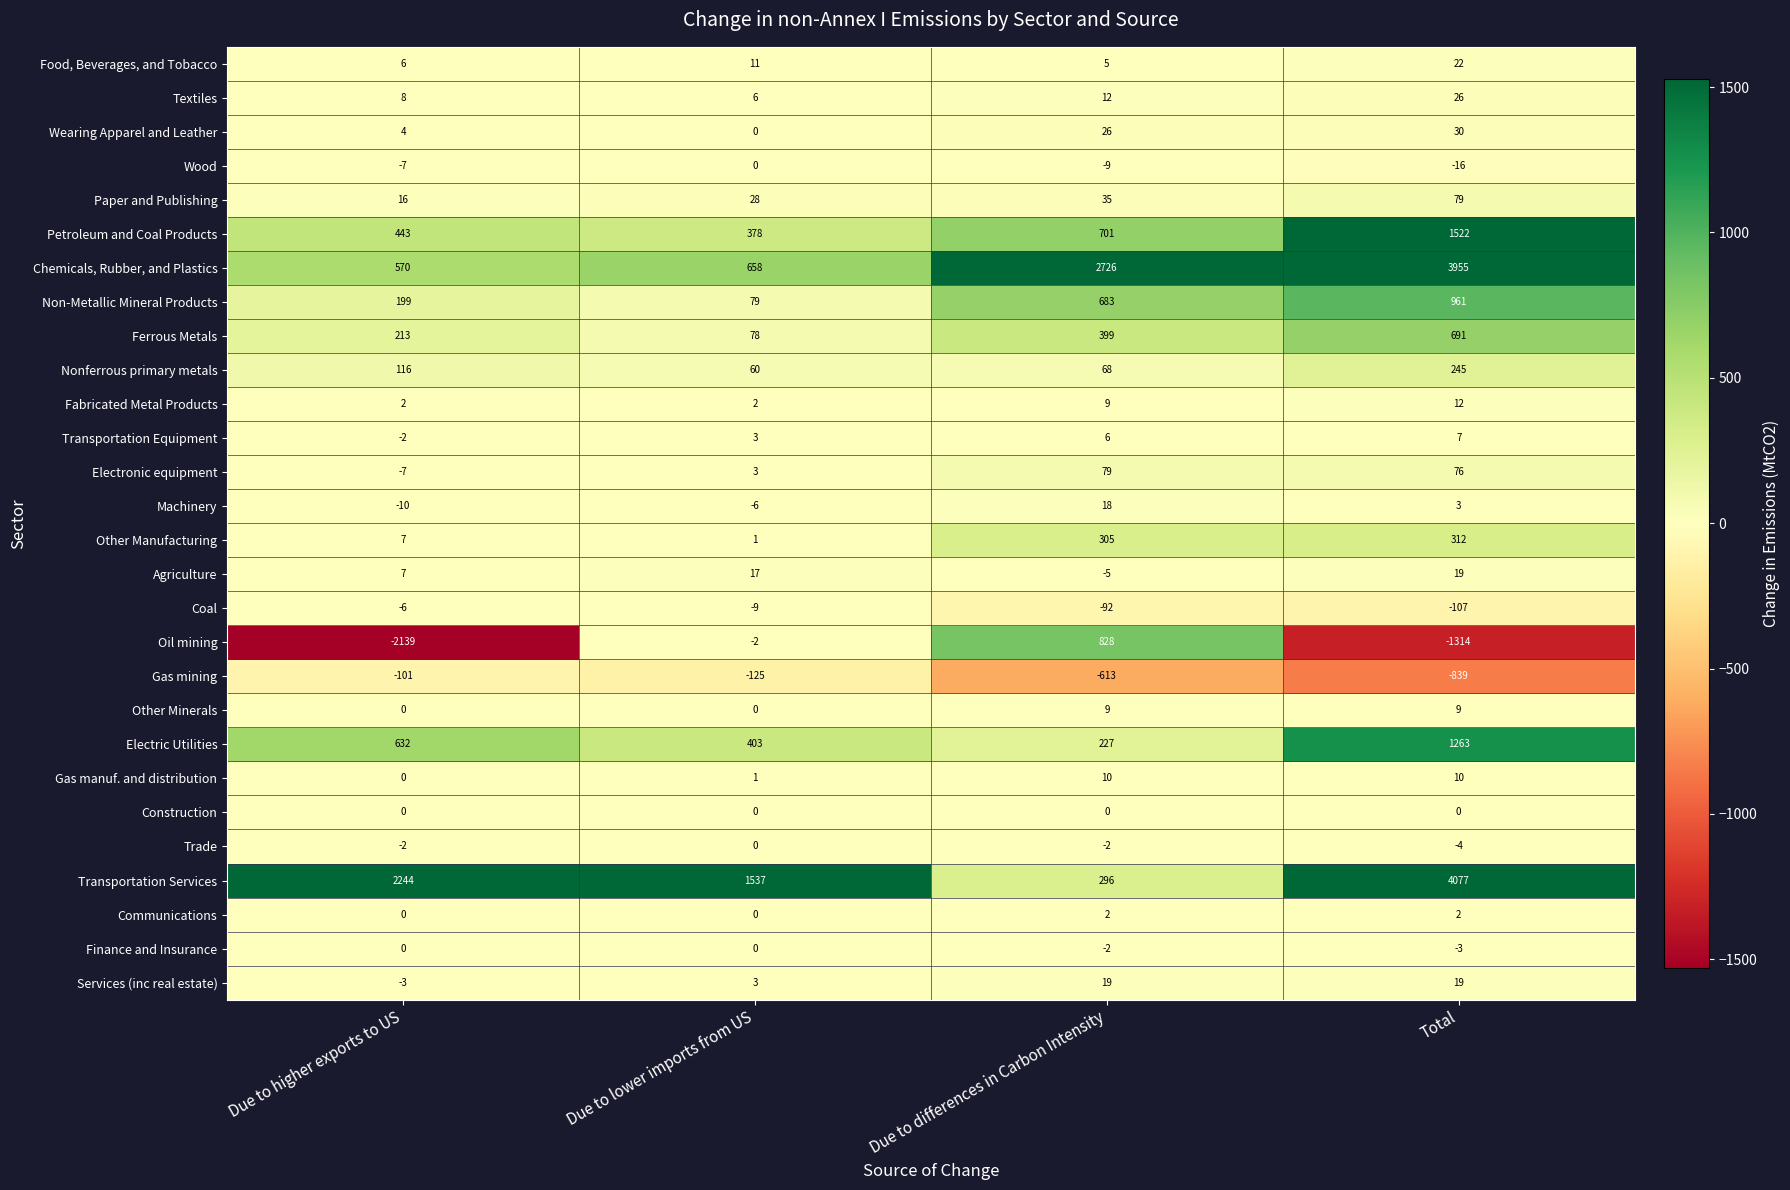

At which category is the sum across all series the highest?

Total